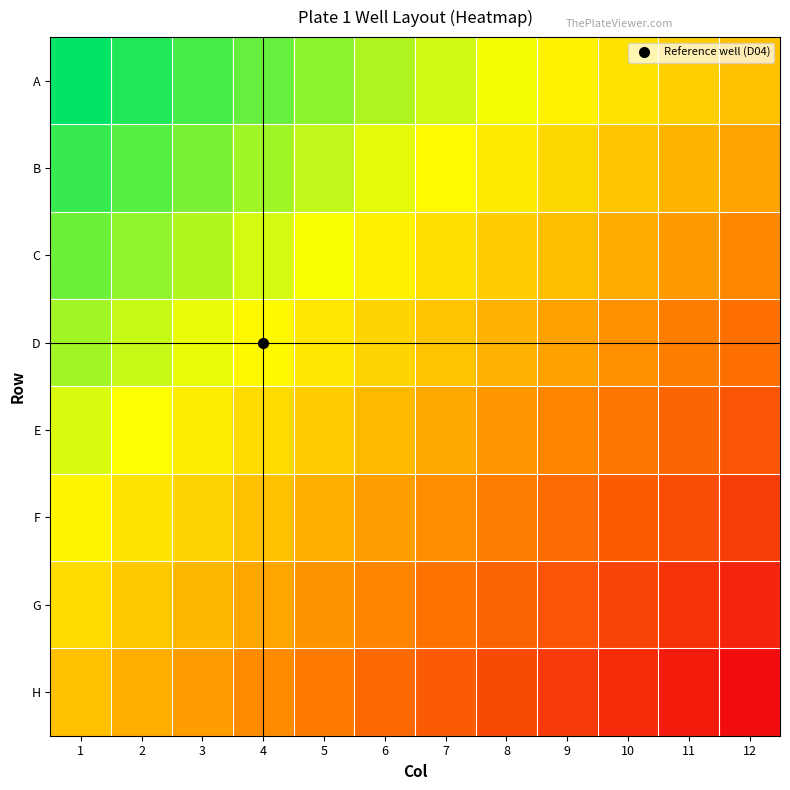

Which label corresponds to the largest value in the chart?

1